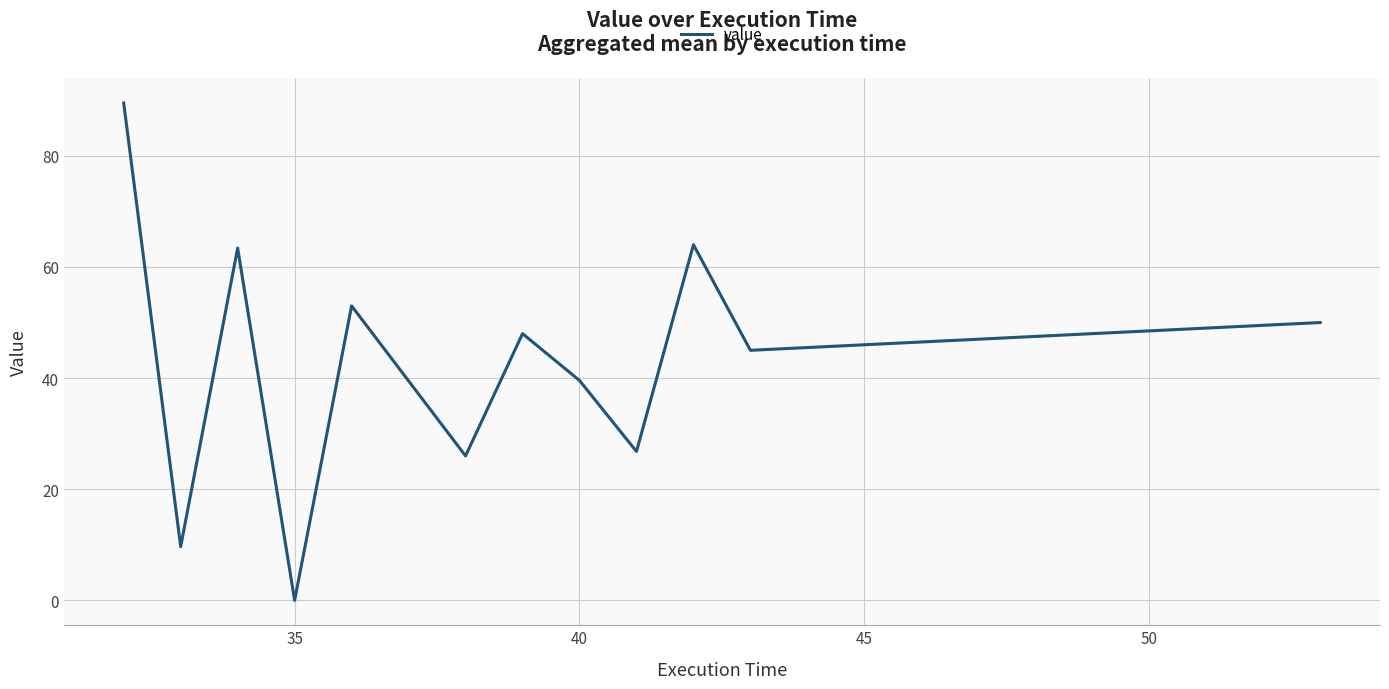

What is the difference between the maximum and minimum values?

89.5